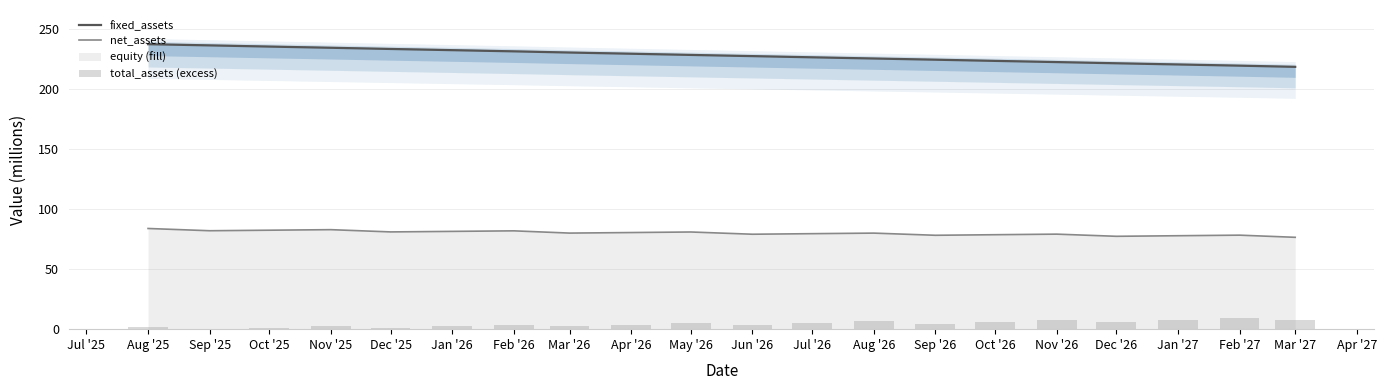

What is the minimum value for fixed_assets?

218.7